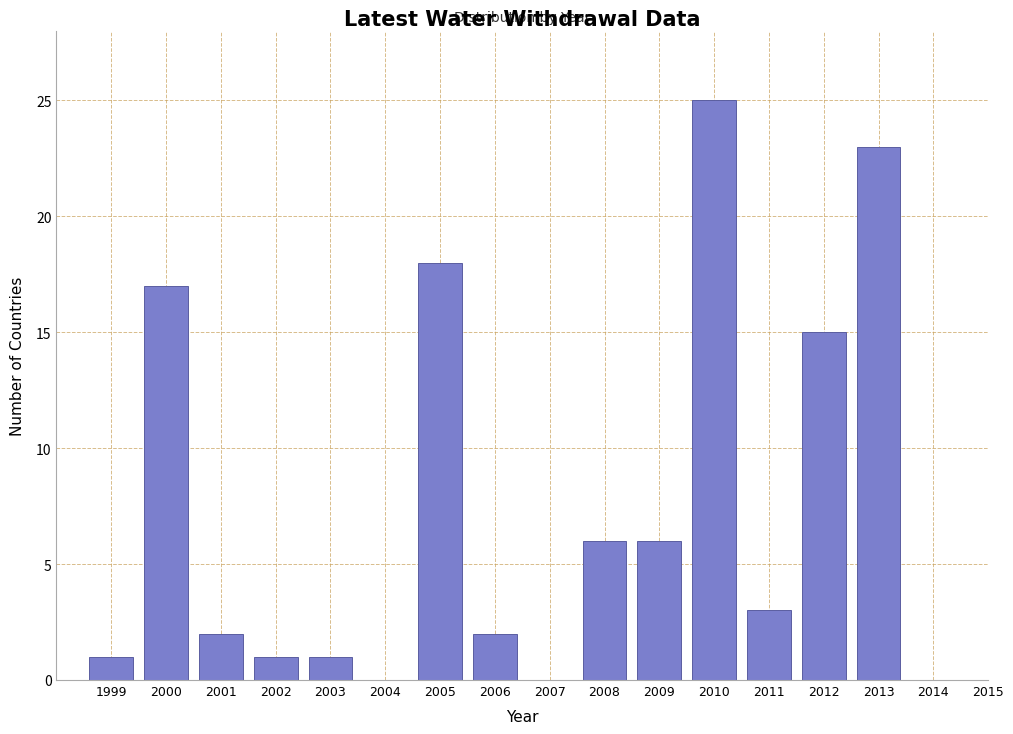

Reading left to right, extract all data points from this chart.

1999=1	2000=17	2001=2	2002=1	2003=1	2004=0	2005=18	2006=2	2007=0	2008=6	2009=6	2010=25	2011=3	2012=15	2013=23	2014=0	2015=0